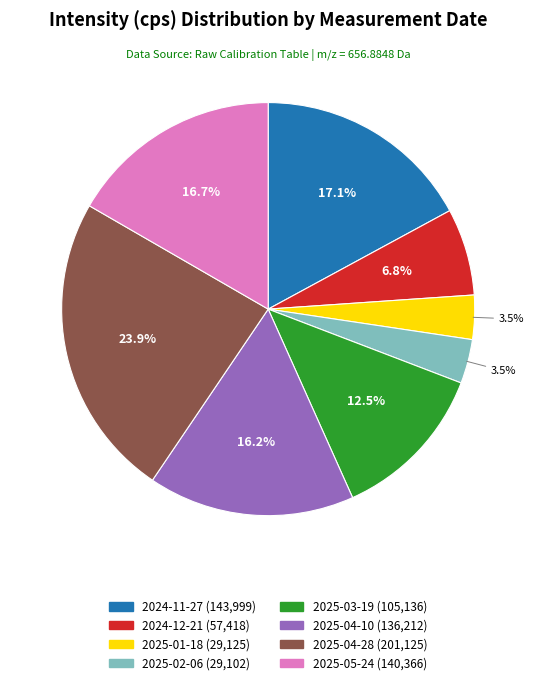

What percentage is the 2025-04-10 slice, to the nearest percent?

16%